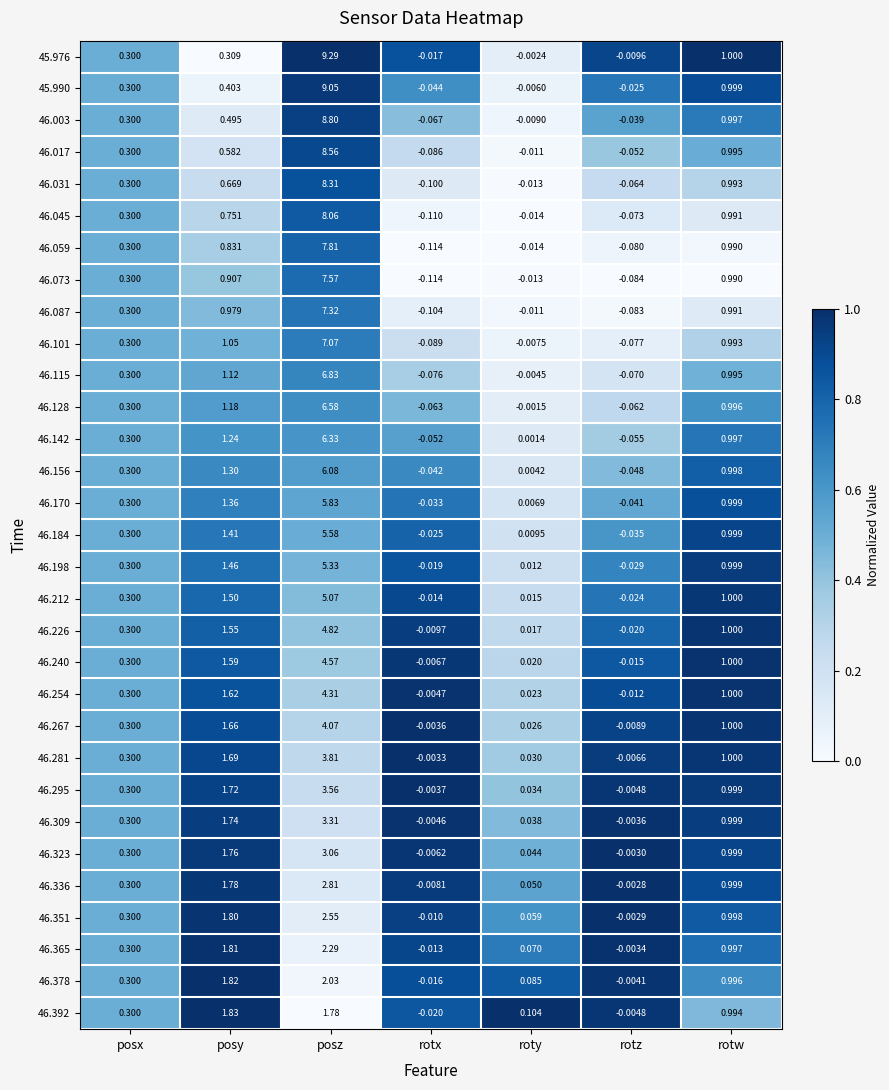

Is the value of 46.087 at posy greater than the value of 46.170 at rotx?

Yes